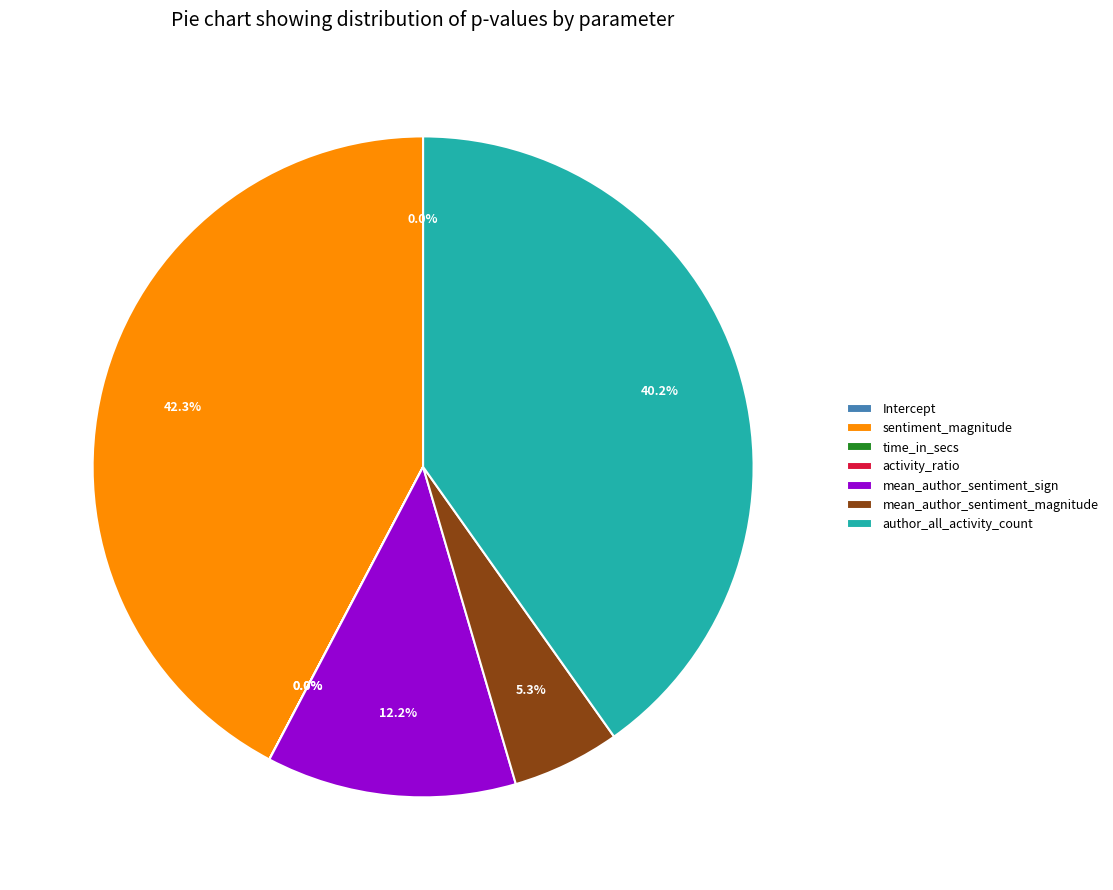

To the nearest percent, what is the combined percentage of mean_author_sentiment_sign and activity_ratio?

12%